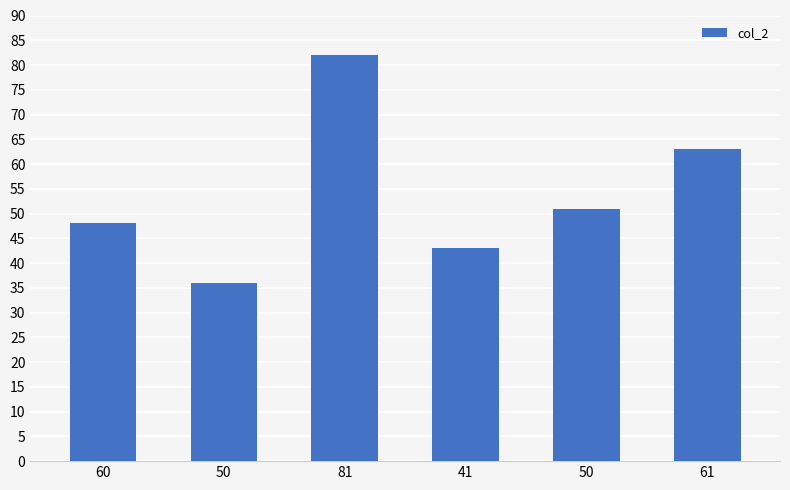

How many values are below 51?

3